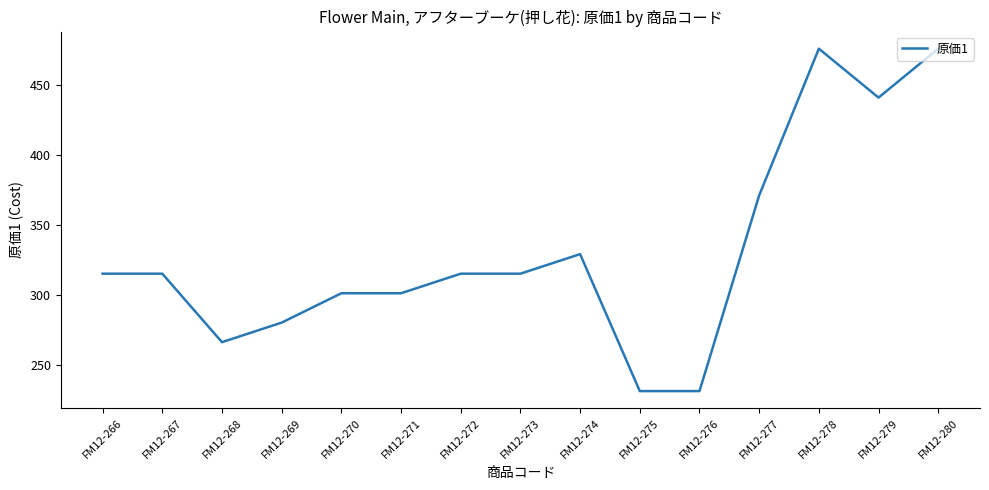

Reading left to right, extract all data points from this chart.

FM12-266=315	FM12-267=315	FM12-268=266	FM12-269=280	FM12-270=301	FM12-271=301	FM12-272=315	FM12-273=315	FM12-274=329	FM12-275=231	FM12-276=231	FM12-277=371	FM12-278=476	FM12-279=441	FM12-280=476